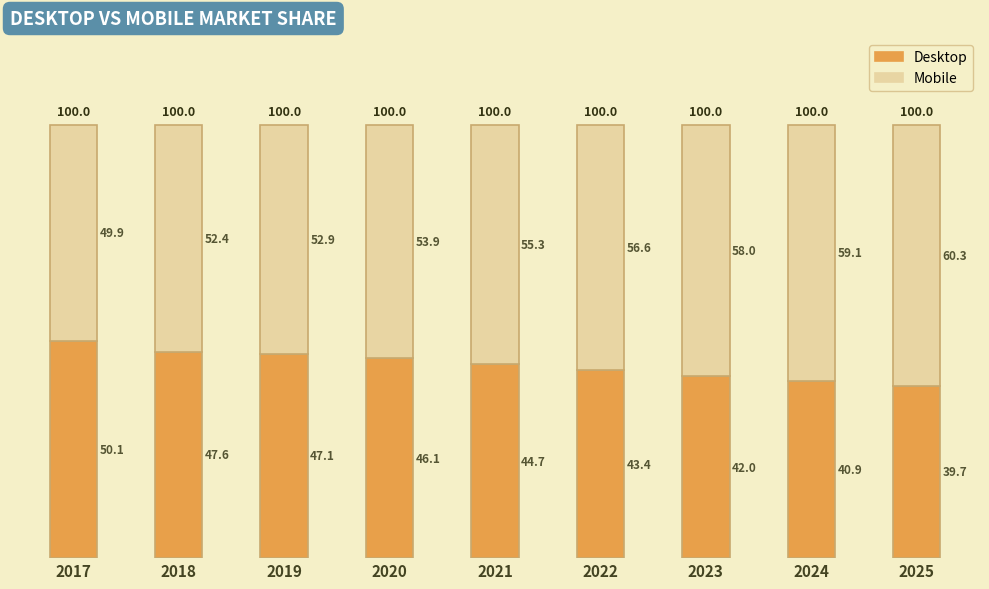

True or false: Desktop has a value of 46.1 at 2020.

True